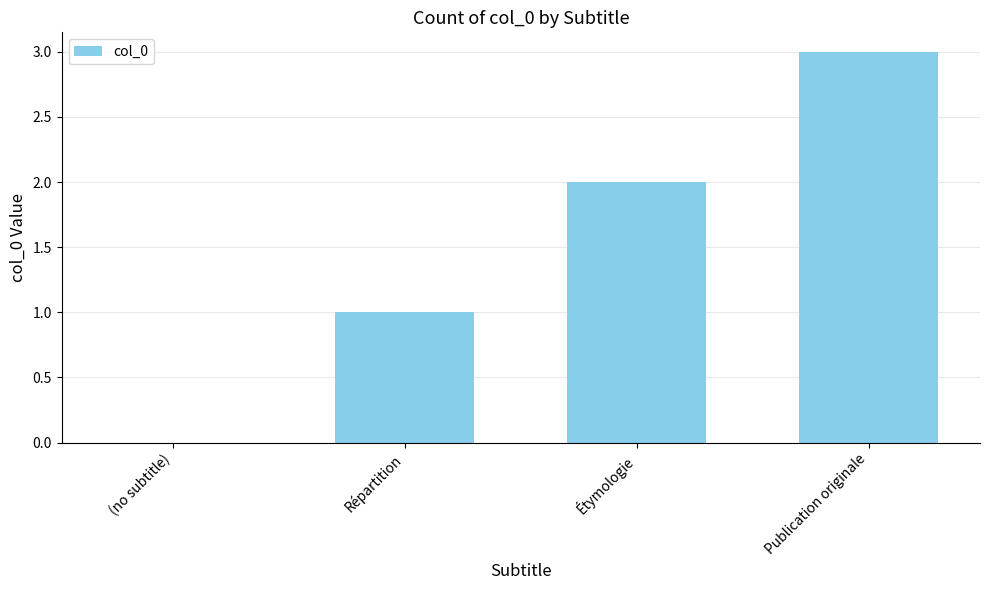

Is it true that the value at (no subtitle) is 0?

True